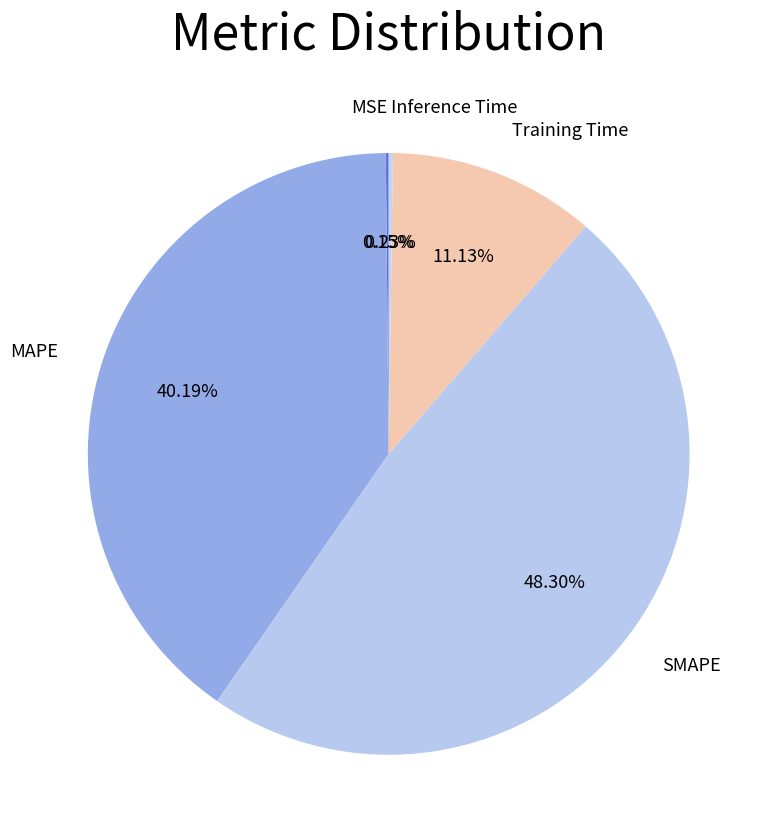

What percentage is NOT represented by Training Time?

88.9%